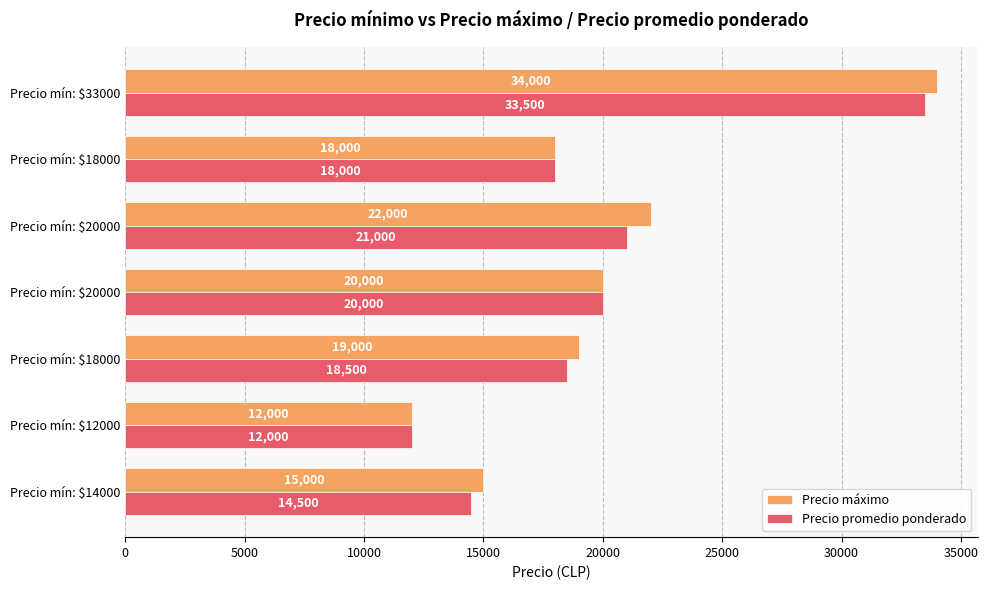

What are all the series names shown in the legend?

Precio máximo, Precio promedio ponderado